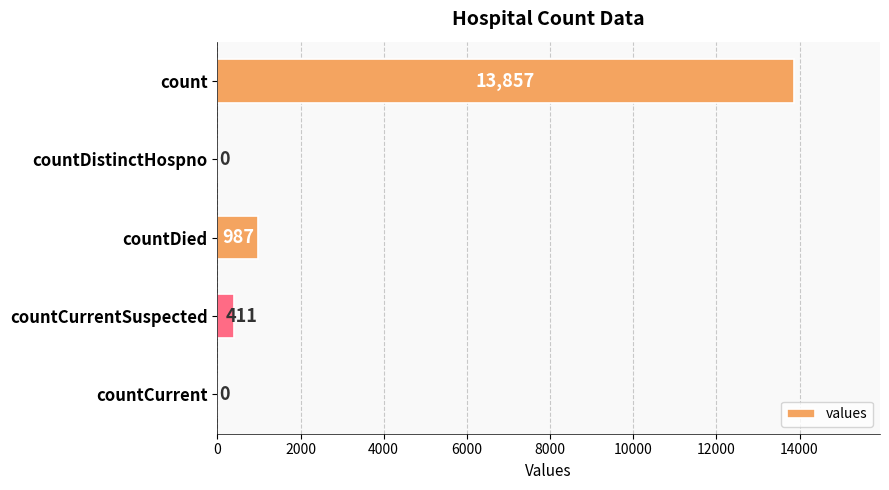

How many categories are shown in the chart?

5